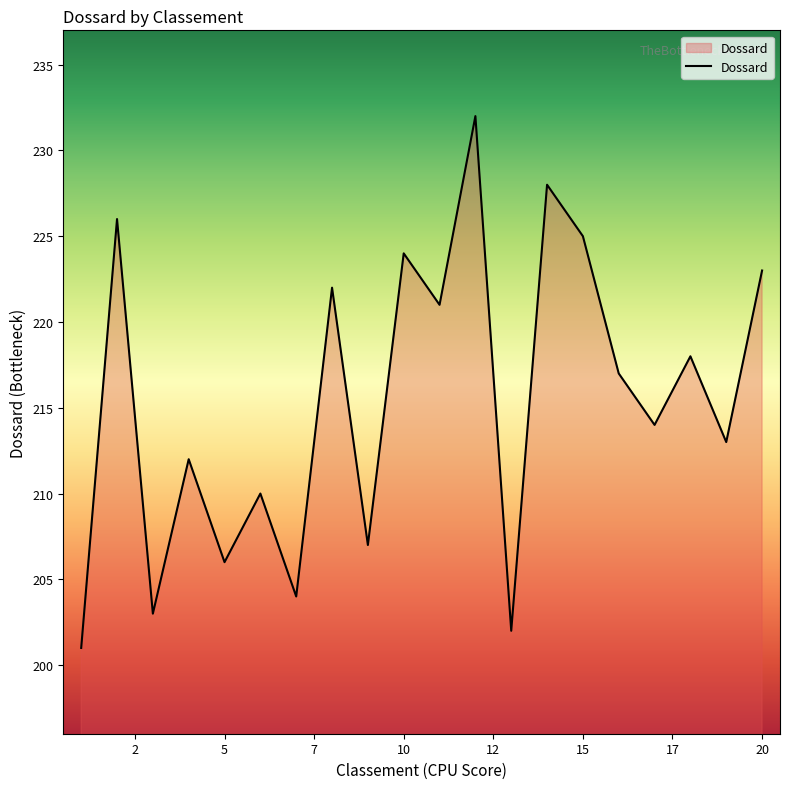

What is the difference between the maximum and minimum values?

31